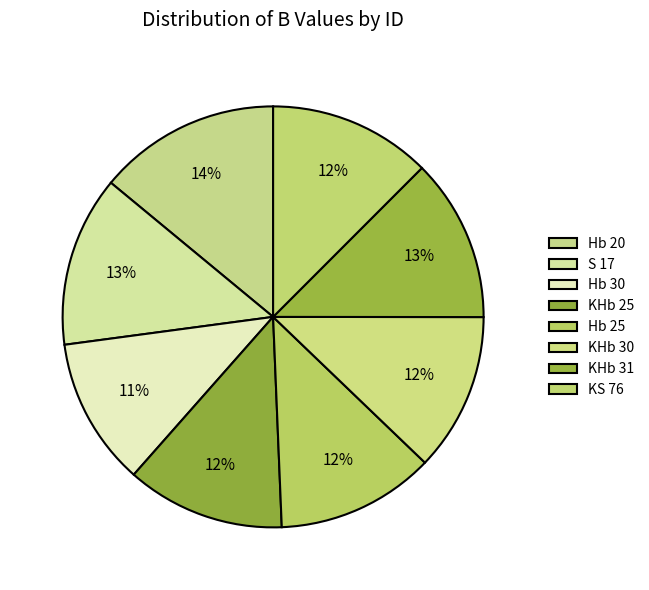

How many segments does this pie chart have?

8